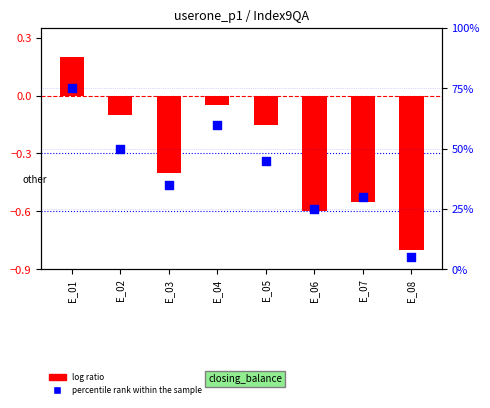

At which category is the sum across all series the highest?

E_01